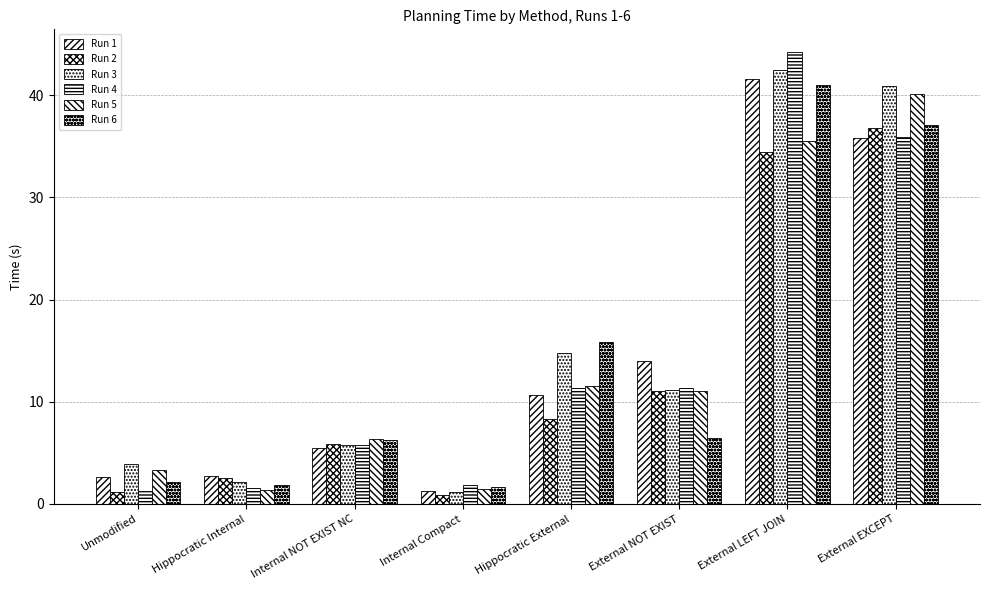

Are the bars horizontal?

No